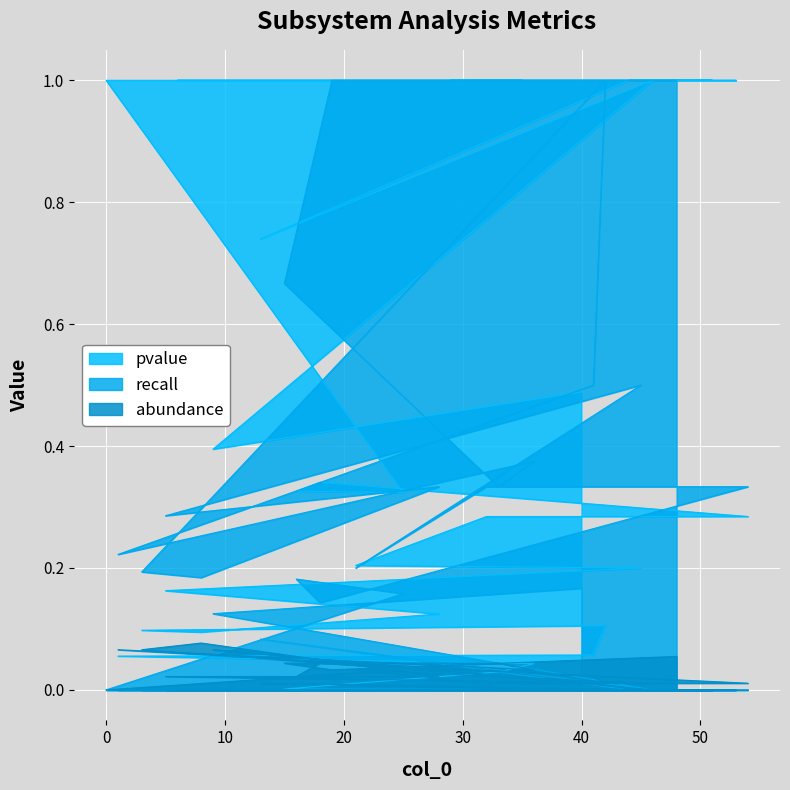

Which series has the largest total across all categories?

pvalue